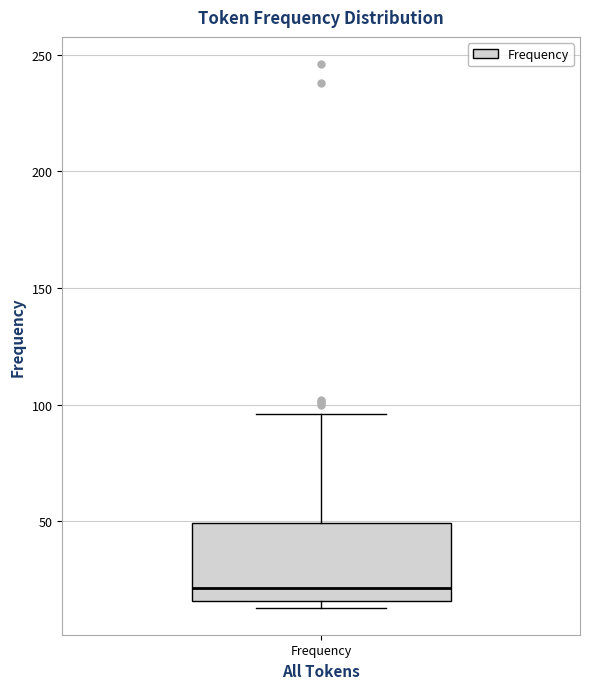

Where does the upper whisker of the box for Frequency end on the y-axis? The values are not printed on the chart, so give them approximately, as read against the axis.

95